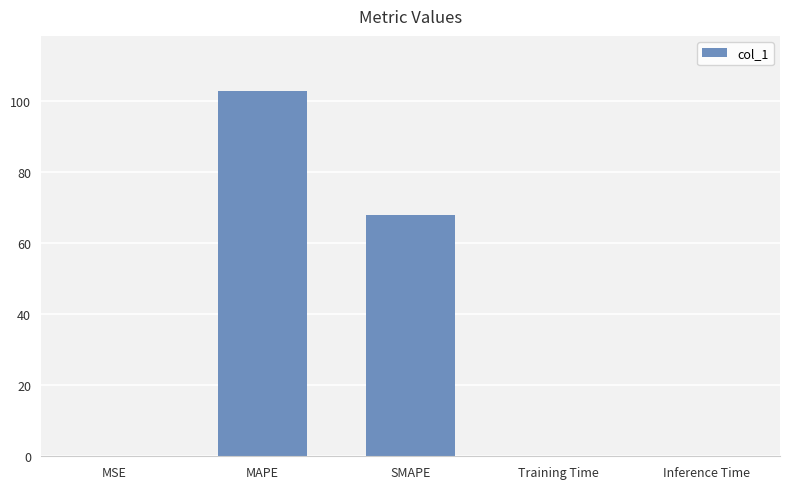

Are the bars horizontal?

No